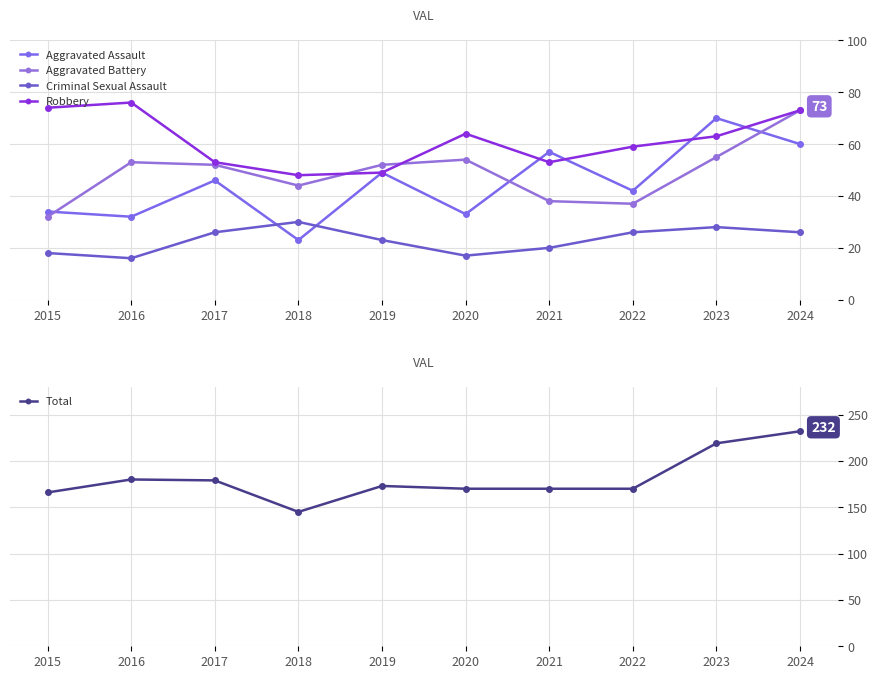

Between 2021 and 2020, which is larger?

2021